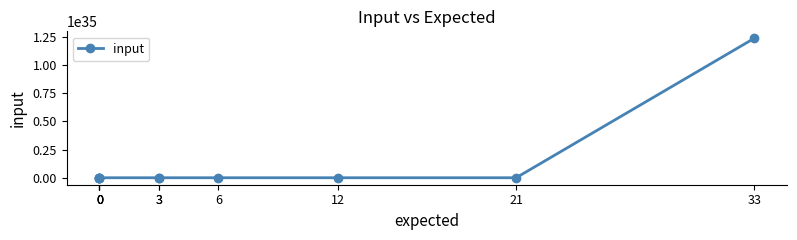

What is the change in value from 0 to 0?

+123